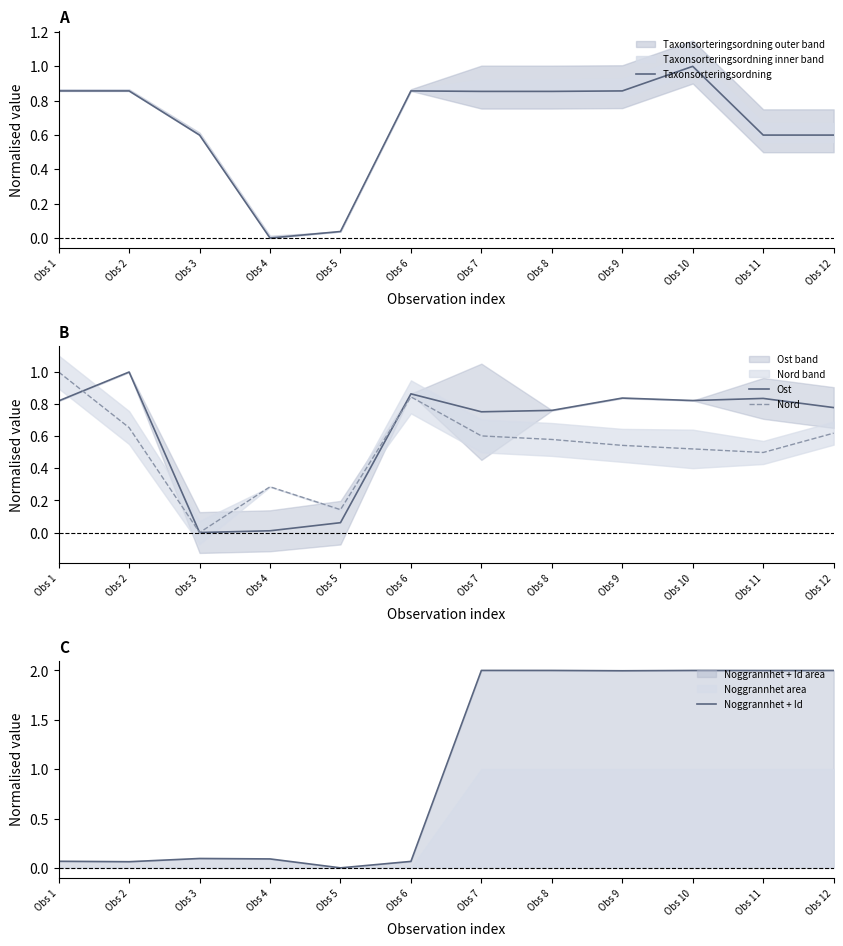

Between Obs 5 and Obs 6, which series saw the biggest shift?

Taxonsorteringsordning